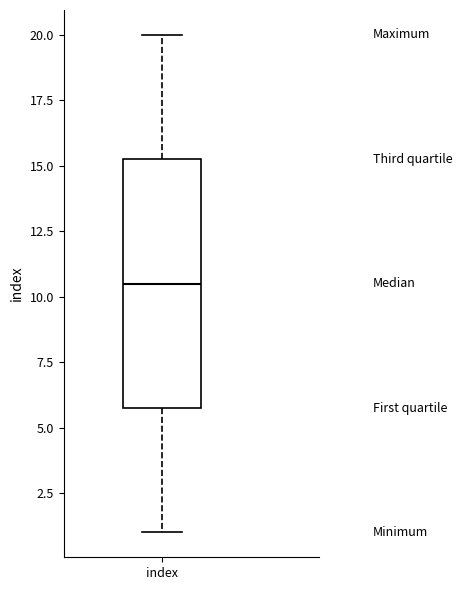

Where is the upper edge of the box for index on the y-axis? The values are not printed on the chart, so give them approximately, as read against the axis.

15.5